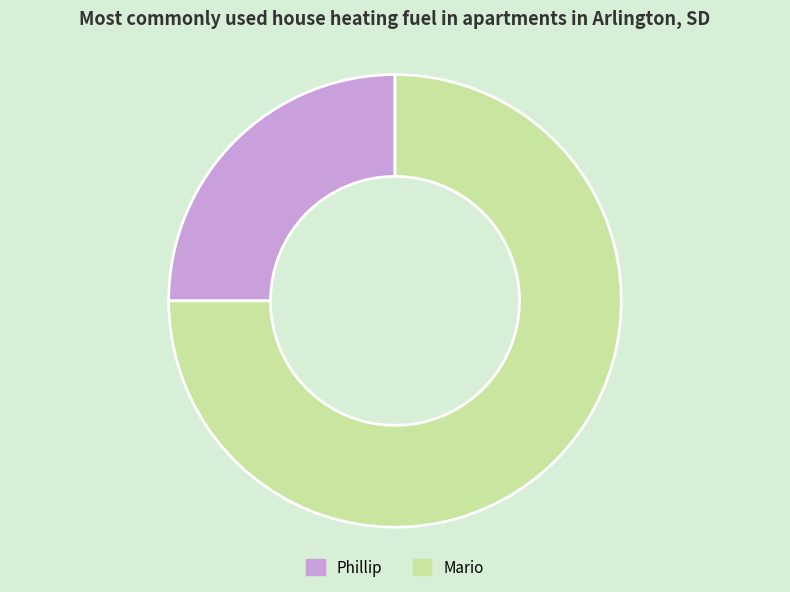

Rank the categories by value from highest to lowest.

Mario, Phillip